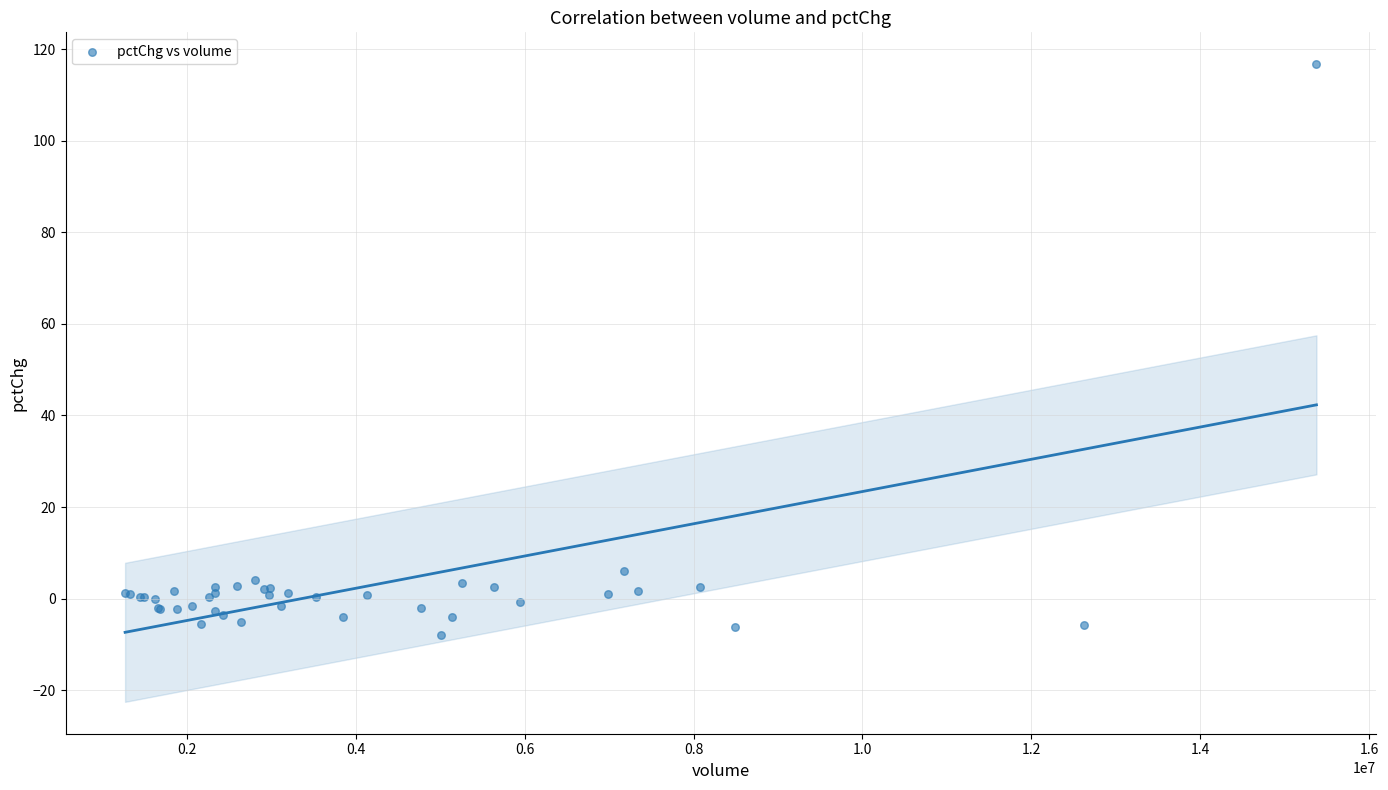

What Y value in the scatter plot is closest to 54?

6.1